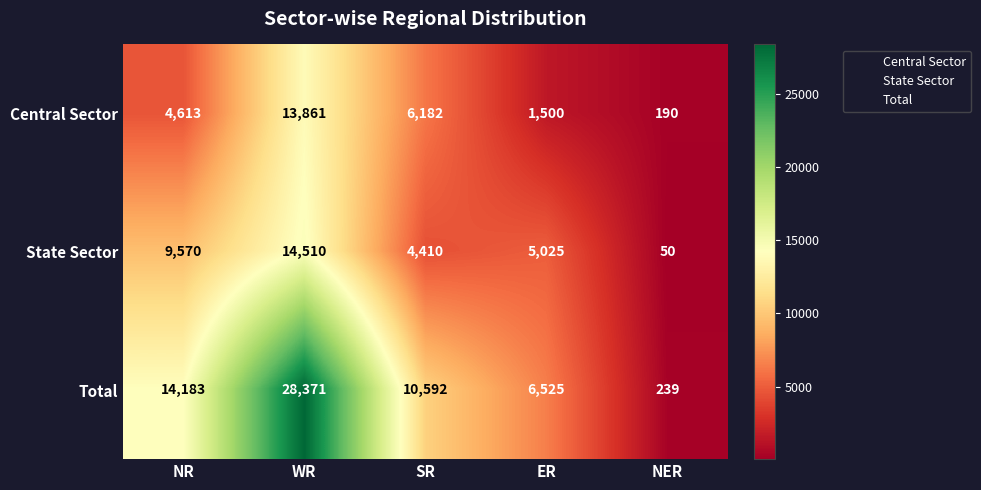

Rank the series by their average value, from lowest to highest.

Central Sector, State Sector, Total